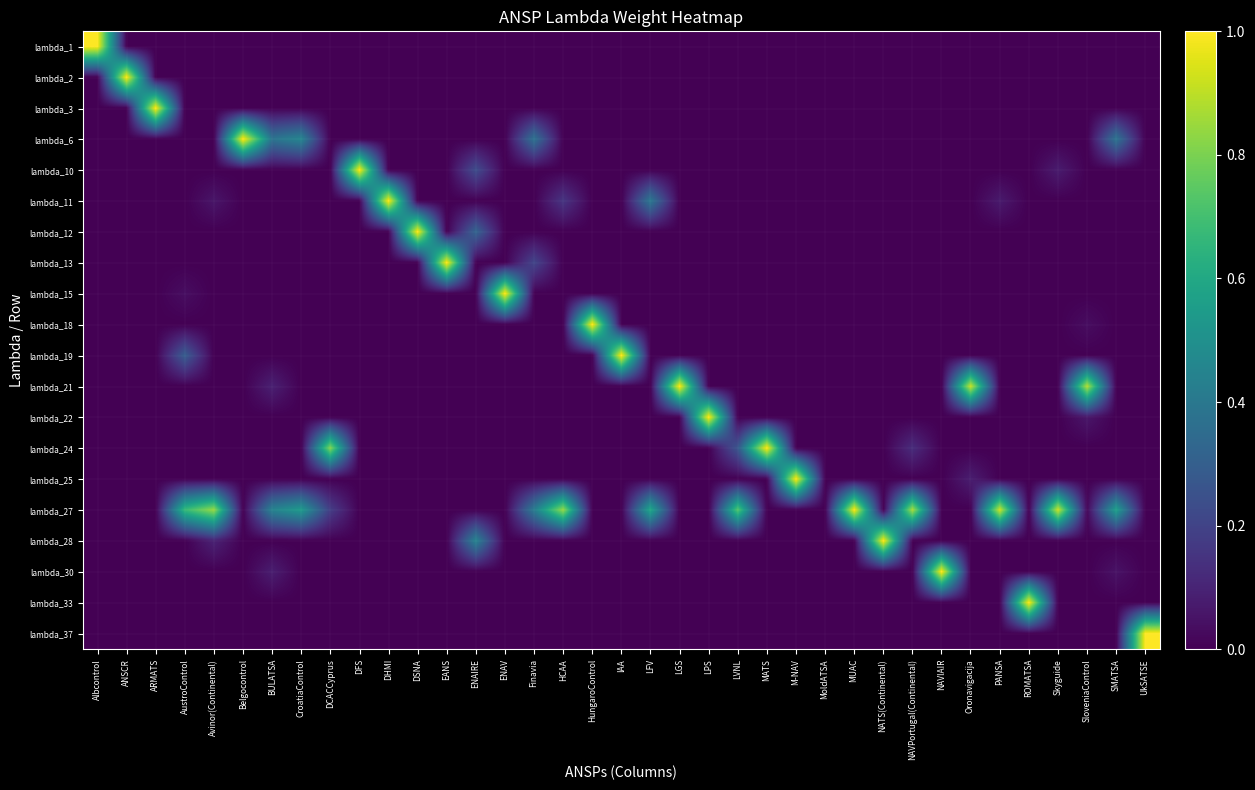

Reading left to right, what are all the values shown in this chart?

lambda_1: Albcontrol=1.0	ANSCR=0.0	ARMATS=0.0	AustroControl=0.0	Avinor(Continental)=0.0	Belgocontrol=0.0	BULATSA=0.0	CroatiaControl=0.0	DCACCyprus=0.0	DFS=0.0	DHMI=0.0	DSNA=0.0	EANS=0.0	ENAIRE=0.0	ENAV=0.0	Finavia=0.0	HCAA=0.0	HungaroControl=0.0	IAA=0.0	LFV=0.0	LGS=0.0	LPS=0.0	LVNL=0.0	MATS=0.0	M-NAV=0.0	MoldATSA=0.0	MUAC=0.0	NATS(Continental)=0.0	NAVPortugal(Continental)=0.0	NAVIAIR=0.0	Oronavigacija=0.0	PANSA=0.0	ROMATSA=0.0	Skyguide=0.0	SloveniaControl=0.0	SMATSA=0.0	UkSATSE=0.0
lambda_2: Albcontrol=0.0	ANSCR=1.0	ARMATS=0.0	AustroControl=0.0	Avinor(Continental)=0.0	Belgocontrol=0.0	BULATSA=0.0	CroatiaControl=0.0	DCACCyprus=0.0	DFS=0.0	DHMI=0.0	DSNA=0.0	EANS=0.0	ENAIRE=0.0	ENAV=0.0	Finavia=0.0	HCAA=0.0	HungaroControl=0.0	IAA=0.0	LFV=0.0	LGS=0.0	LPS=0.0	LVNL=0.0	MATS=0.0	M-NAV=0.0	MoldATSA=0.0	MUAC=0.0	NATS(Continental)=0.0	NAVPortugal(Continental)=0.0	NAVIAIR=0.0	Oronavigacija=0.0	PANSA=0.0	ROMATSA=0.0	Skyguide=0.0	SloveniaControl=0.0	SMATSA=0.0	UkSATSE=0.0
lambda_3: Albcontrol=0.0	ANSCR=0.0	ARMATS=1.0	AustroControl=0.0	Avinor(Continental)=0.0	Belgocontrol=0.0	BULATSA=0.0	CroatiaControl=0.0	DCACCyprus=0.0	DFS=0.0	DHMI=0.0	DSNA=0.0	EANS=0.0	ENAIRE=0.0	ENAV=0.0	Finavia=0.0	HCAA=0.0	HungaroControl=0.0	IAA=0.0	LFV=0.0	LGS=0.0	LPS=0.0	LVNL=0.0	MATS=0.0	M-NAV=0.0	MoldATSA=0.0	MUAC=0.0	NATS(Continental)=0.0	NAVPortugal(Continental)=0.0	NAVIAIR=0.0	Oronavigacija=0.0	PANSA=0.0	ROMATSA=0.0	Skyguide=0.0	SloveniaControl=0.0	SMATSA=0.0	UkSATSE=0.0
lambda_6: Albcontrol=0.0	ANSCR=0.0	ARMATS=0.0	AustroControl=0.0	Avinor(Continental)=0.0	Belgocontrol=1.0	BULATSA=0.4	CroatiaControl=0.5	DCACCyprus=0.0	DFS=0.0	DHMI=0.0	DSNA=0.0	EANS=0.0	ENAIRE=0.0	ENAV=0.0	Finavia=0.4	HCAA=0.0	HungaroControl=0.0	IAA=0.0	LFV=0.0	LGS=0.0	LPS=0.0	LVNL=0.0	MATS=0.0	M-NAV=0.0	MoldATSA=0.0	MUAC=0.0	NATS(Continental)=0.0	NAVPortugal(Continental)=0.0	NAVIAIR=0.0	Oronavigacija=0.0	PANSA=0.0	ROMATSA=0.0	Skyguide=0.0	SloveniaControl=0.0	SMATSA=0.4	UkSATSE=0.0
lambda_10: Albcontrol=0.0	ANSCR=0.0	ARMATS=0.0	AustroControl=0.0	Avinor(Continental)=0.0	Belgocontrol=0.0	BULATSA=0.0	CroatiaControl=0.0	DCACCyprus=0.0	DFS=1.0	DHMI=0.0	DSNA=0.0	EANS=0.0	ENAIRE=0.2	ENAV=0.0	Finavia=0.0	HCAA=0.0	HungaroControl=0.0	IAA=0.0	LFV=0.0	LGS=0.0	LPS=0.0	LVNL=0.0	MATS=0.0	M-NAV=0.0	MoldATSA=0.0	MUAC=0.0	NATS(Continental)=0.0	NAVPortugal(Continental)=0.0	NAVIAIR=0.0	Oronavigacija=0.0	PANSA=0.0	ROMATSA=0.0	Skyguide=0.1	SloveniaControl=0.0	SMATSA=0.0	UkSATSE=0.0
lambda_11: Albcontrol=0.0	ANSCR=0.0	ARMATS=0.0	AustroControl=0.0	Avinor(Continental)=0.1	Belgocontrol=0.0	BULATSA=0.0	CroatiaControl=0.0	DCACCyprus=0.0	DFS=0.0	DHMI=1.0	DSNA=0.0	EANS=0.0	ENAIRE=0.0	ENAV=0.0	Finavia=0.0	HCAA=0.2	HungaroControl=0.0	IAA=0.0	LFV=0.4	LGS=0.0	LPS=0.0	LVNL=0.0	MATS=0.0	M-NAV=0.0	MoldATSA=0.0	MUAC=0.0	NATS(Continental)=0.0	NAVPortugal(Continental)=0.0	NAVIAIR=0.0	Oronavigacija=0.0	PANSA=0.1	ROMATSA=0.0	Skyguide=0.0	SloveniaControl=0.0	SMATSA=0.0	UkSATSE=0.0
lambda_12: Albcontrol=0.0	ANSCR=0.0	ARMATS=0.0	AustroControl=0.0	Avinor(Continental)=0.0	Belgocontrol=0.0	BULATSA=0.0	CroatiaControl=0.0	DCACCyprus=0.0	DFS=0.0	DHMI=0.0	DSNA=1.0	EANS=0.0	ENAIRE=0.3	ENAV=0.0	Finavia=0.0	HCAA=0.0	HungaroControl=0.0	IAA=0.0	LFV=0.0	LGS=0.0	LPS=0.0	LVNL=0.0	MATS=0.0	M-NAV=0.0	MoldATSA=0.0	MUAC=0.0	NATS(Continental)=0.0	NAVPortugal(Continental)=0.0	NAVIAIR=0.0	Oronavigacija=0.0	PANSA=0.0	ROMATSA=0.0	Skyguide=0.0	SloveniaControl=0.0	SMATSA=0.0	UkSATSE=0.0
lambda_13: Albcontrol=0.0	ANSCR=0.0	ARMATS=0.0	AustroControl=0.0	Avinor(Continental)=0.0	Belgocontrol=0.0	BULATSA=0.0	CroatiaControl=0.0	DCACCyprus=0.0	DFS=0.0	DHMI=0.0	DSNA=0.0	EANS=1.0	ENAIRE=0.0	ENAV=0.0	Finavia=0.2	HCAA=0.0	HungaroControl=0.0	IAA=0.0	LFV=0.0	LGS=0.0	LPS=0.0	LVNL=0.0	MATS=0.0	M-NAV=0.0	MoldATSA=0.0	MUAC=0.0	NATS(Continental)=0.0	NAVPortugal(Continental)=0.0	NAVIAIR=0.0	Oronavigacija=0.0	PANSA=0.0	ROMATSA=0.0	Skyguide=0.0	SloveniaControl=0.0	SMATSA=0.0	UkSATSE=0.0
lambda_15: Albcontrol=0.0	ANSCR=0.0	ARMATS=0.0	AustroControl=0.0	Avinor(Continental)=0.0	Belgocontrol=0.0	BULATSA=0.0	CroatiaControl=0.0	DCACCyprus=0.0	DFS=0.0	DHMI=0.0	DSNA=0.0	EANS=0.0	ENAIRE=0.0	ENAV=1.0	Finavia=0.0	HCAA=0.0	HungaroControl=0.0	IAA=0.0	LFV=0.0	LGS=0.0	LPS=0.0	LVNL=0.0	MATS=0.0	M-NAV=0.0	MoldATSA=0.0	MUAC=0.0	NATS(Continental)=0.0	NAVPortugal(Continental)=0.0	NAVIAIR=0.0	Oronavigacija=0.0	PANSA=0.0	ROMATSA=0.0	Skyguide=0.0	SloveniaControl=0.0	SMATSA=0.0	UkSATSE=0.0
lambda_18: Albcontrol=0.0	ANSCR=0.0	ARMATS=0.0	AustroControl=0.0	Avinor(Continental)=0.0	Belgocontrol=0.0	BULATSA=0.0	CroatiaControl=0.0	DCACCyprus=0.0	DFS=0.0	DHMI=0.0	DSNA=0.0	EANS=0.0	ENAIRE=0.0	ENAV=0.0	Finavia=0.0	HCAA=0.0	HungaroControl=1.0	IAA=0.0	LFV=0.0	LGS=0.0	LPS=0.0	LVNL=0.0	MATS=0.0	M-NAV=0.0	MoldATSA=0.0	MUAC=0.0	NATS(Continental)=0.0	NAVPortugal(Continental)=0.0	NAVIAIR=0.0	Oronavigacija=0.0	PANSA=0.0	ROMATSA=0.0	Skyguide=0.0	SloveniaControl=0.0	SMATSA=0.0	UkSATSE=0.0
lambda_19: Albcontrol=0.0	ANSCR=0.0	ARMATS=0.0	AustroControl=0.3	Avinor(Continental)=0.0	Belgocontrol=0.0	BULATSA=0.0	CroatiaControl=0.0	DCACCyprus=0.0	DFS=0.0	DHMI=0.0	DSNA=0.0	EANS=0.0	ENAIRE=0.0	ENAV=0.0	Finavia=0.0	HCAA=0.0	HungaroControl=0.0	IAA=1.0	LFV=0.0	LGS=0.0	LPS=0.0	LVNL=0.0	MATS=0.0	M-NAV=0.0	MoldATSA=0.0	MUAC=0.0	NATS(Continental)=0.0	NAVPortugal(Continental)=0.0	NAVIAIR=0.0	Oronavigacija=0.0	PANSA=0.0	ROMATSA=0.0	Skyguide=0.0	SloveniaControl=0.0	SMATSA=0.0	UkSATSE=0.0
lambda_21: Albcontrol=0.0	ANSCR=0.0	ARMATS=0.0	AustroControl=0.0	Avinor(Continental)=0.0	Belgocontrol=0.0	BULATSA=0.1	CroatiaControl=0.0	DCACCyprus=0.0	DFS=0.0	DHMI=0.0	DSNA=0.0	EANS=0.0	ENAIRE=0.0	ENAV=0.0	Finavia=0.0	HCAA=0.0	HungaroControl=0.0	IAA=0.0	LFV=0.0	LGS=1.0	LPS=0.0	LVNL=0.0	MATS=0.0	M-NAV=0.0	MoldATSA=0.0	MUAC=0.0	NATS(Continental)=0.0	NAVPortugal(Continental)=0.0	NAVIAIR=0.0	Oronavigacija=0.9	PANSA=0.0	ROMATSA=0.0	Skyguide=0.0	SloveniaControl=0.9	SMATSA=0.0	UkSATSE=0.0
lambda_22: Albcontrol=0.0	ANSCR=0.0	ARMATS=0.0	AustroControl=0.0	Avinor(Continental)=0.0	Belgocontrol=0.0	BULATSA=0.0	CroatiaControl=0.0	DCACCyprus=0.0	DFS=0.0	DHMI=0.0	DSNA=0.0	EANS=0.0	ENAIRE=0.0	ENAV=0.0	Finavia=0.0	HCAA=0.0	HungaroControl=0.0	IAA=0.0	LFV=0.0	LGS=0.0	LPS=1.0	LVNL=0.0	MATS=0.0	M-NAV=0.0	MoldATSA=0.0	MUAC=0.0	NATS(Continental)=0.0	NAVPortugal(Continental)=0.0	NAVIAIR=0.0	Oronavigacija=0.0	PANSA=0.0	ROMATSA=0.0	Skyguide=0.0	SloveniaControl=0.1	SMATSA=0.0	UkSATSE=0.0
lambda_24: Albcontrol=0.0	ANSCR=0.0	ARMATS=0.0	AustroControl=0.0	Avinor(Continental)=0.0	Belgocontrol=0.0	BULATSA=0.0	CroatiaControl=0.0	DCACCyprus=0.8	DFS=0.0	DHMI=0.0	DSNA=0.0	EANS=0.0	ENAIRE=0.0	ENAV=0.0	Finavia=0.0	HCAA=0.0	HungaroControl=0.0	IAA=0.0	LFV=0.0	LGS=0.0	LPS=0.0	LVNL=0.3	MATS=1.0	M-NAV=0.0	MoldATSA=0.0	MUAC=0.0	NATS(Continental)=0.0	NAVPortugal(Continental)=0.1	NAVIAIR=0.0	Oronavigacija=0.0	PANSA=0.0	ROMATSA=0.0	Skyguide=0.0	SloveniaControl=0.0	SMATSA=0.0	UkSATSE=0.0
lambda_25: Albcontrol=0.0	ANSCR=0.0	ARMATS=0.0	AustroControl=0.0	Avinor(Continental)=0.0	Belgocontrol=0.0	BULATSA=0.0	CroatiaControl=0.0	DCACCyprus=0.0	DFS=0.0	DHMI=0.0	DSNA=0.0	EANS=0.0	ENAIRE=0.0	ENAV=0.0	Finavia=0.0	HCAA=0.0	HungaroControl=0.0	IAA=0.0	LFV=0.0	LGS=0.0	LPS=0.0	LVNL=0.0	MATS=0.0	M-NAV=1.0	MoldATSA=0.0	MUAC=0.0	NATS(Continental)=0.0	NAVPortugal(Continental)=0.0	NAVIAIR=0.0	Oronavigacija=0.1	PANSA=0.0	ROMATSA=0.0	Skyguide=0.0	SloveniaControl=0.0	SMATSA=0.0	UkSATSE=0.0
lambda_27: Albcontrol=0.0	ANSCR=0.0	ARMATS=0.0	AustroControl=0.7	Avinor(Continental)=0.8	Belgocontrol=0.0	BULATSA=0.4	CroatiaControl=0.5	DCACCyprus=0.2	DFS=0.0	DHMI=0.0	DSNA=0.0	EANS=0.0	ENAIRE=0.0	ENAV=0.0	Finavia=0.4	HCAA=0.8	HungaroControl=0.0	IAA=0.0	LFV=0.6	LGS=0.0	LPS=0.0	LVNL=0.7	MATS=0.0	M-NAV=0.0	MoldATSA=0.0	MUAC=1.0	NATS(Continental)=0.0	NAVPortugal(Continental)=0.9	NAVIAIR=0.0	Oronavigacija=0.0	PANSA=0.9	ROMATSA=0.0	Skyguide=0.9	SloveniaControl=0.0	SMATSA=0.6	UkSATSE=0.0
lambda_28: Albcontrol=0.0	ANSCR=0.0	ARMATS=0.0	AustroControl=0.0	Avinor(Continental)=0.1	Belgocontrol=0.0	BULATSA=0.0	CroatiaControl=0.0	DCACCyprus=0.0	DFS=0.0	DHMI=0.0	DSNA=0.0	EANS=0.0	ENAIRE=0.4	ENAV=0.0	Finavia=0.0	HCAA=0.0	HungaroControl=0.0	IAA=0.0	LFV=0.0	LGS=0.0	LPS=0.0	LVNL=0.0	MATS=0.0	M-NAV=0.0	MoldATSA=0.0	MUAC=0.0	NATS(Continental)=1.0	NAVPortugal(Continental)=0.0	NAVIAIR=0.0	Oronavigacija=0.0	PANSA=0.0	ROMATSA=0.0	Skyguide=0.0	SloveniaControl=0.0	SMATSA=0.0	UkSATSE=0.0
lambda_30: Albcontrol=0.0	ANSCR=0.0	ARMATS=0.0	AustroControl=0.0	Avinor(Continental)=0.0	Belgocontrol=0.0	BULATSA=0.1	CroatiaControl=0.0	DCACCyprus=0.0	DFS=0.0	DHMI=0.0	DSNA=0.0	EANS=0.0	ENAIRE=0.0	ENAV=0.0	Finavia=0.0	HCAA=0.0	HungaroControl=0.0	IAA=0.0	LFV=0.0	LGS=0.0	LPS=0.0	LVNL=0.0	MATS=0.0	M-NAV=0.0	MoldATSA=0.0	MUAC=0.0	NATS(Continental)=0.0	NAVPortugal(Continental)=0.0	NAVIAIR=1.0	Oronavigacija=0.0	PANSA=0.0	ROMATSA=0.0	Skyguide=0.0	SloveniaControl=0.0	SMATSA=0.0	UkSATSE=0.0
lambda_33: Albcontrol=0.0	ANSCR=0.0	ARMATS=0.0	AustroControl=0.0	Avinor(Continental)=0.0	Belgocontrol=0.0	BULATSA=0.0	CroatiaControl=0.0	DCACCyprus=0.0	DFS=0.0	DHMI=0.0	DSNA=0.0	EANS=0.0	ENAIRE=0.0	ENAV=0.0	Finavia=0.0	HCAA=0.0	HungaroControl=0.0	IAA=0.0	LFV=0.0	LGS=0.0	LPS=0.0	LVNL=0.0	MATS=0.0	M-NAV=0.0	MoldATSA=0.0	MUAC=0.0	NATS(Continental)=0.0	NAVPortugal(Continental)=0.0	NAVIAIR=0.0	Oronavigacija=0.0	PANSA=0.0	ROMATSA=1.0	Skyguide=0.0	SloveniaControl=0.0	SMATSA=0.0	UkSATSE=0.0
lambda_37: Albcontrol=0.0	ANSCR=0.0	ARMATS=0.0	AustroControl=0.0	Avinor(Continental)=0.0	Belgocontrol=0.0	BULATSA=0.0	CroatiaControl=0.0	DCACCyprus=0.0	DFS=0.0	DHMI=0.0	DSNA=0.0	EANS=0.0	ENAIRE=0.0	ENAV=0.0	Finavia=0.0	HCAA=0.0	HungaroControl=0.0	IAA=0.0	LFV=0.0	LGS=0.0	LPS=0.0	LVNL=0.0	MATS=0.0	M-NAV=0.0	MoldATSA=0.0	MUAC=0.0	NATS(Continental)=0.0	NAVPortugal(Continental)=0.0	NAVIAIR=0.0	Oronavigacija=0.0	PANSA=0.0	ROMATSA=0.0	Skyguide=0.0	SloveniaControl=0.0	SMATSA=0.0	UkSATSE=1.0